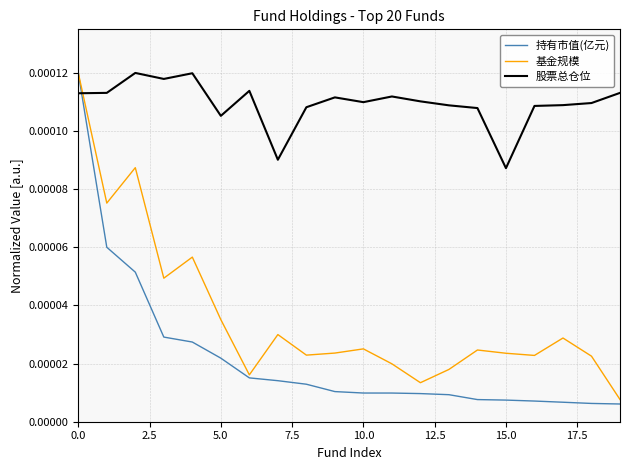

How many times do 股票总仓位 and 持有市值(亿元) cross each other?

1